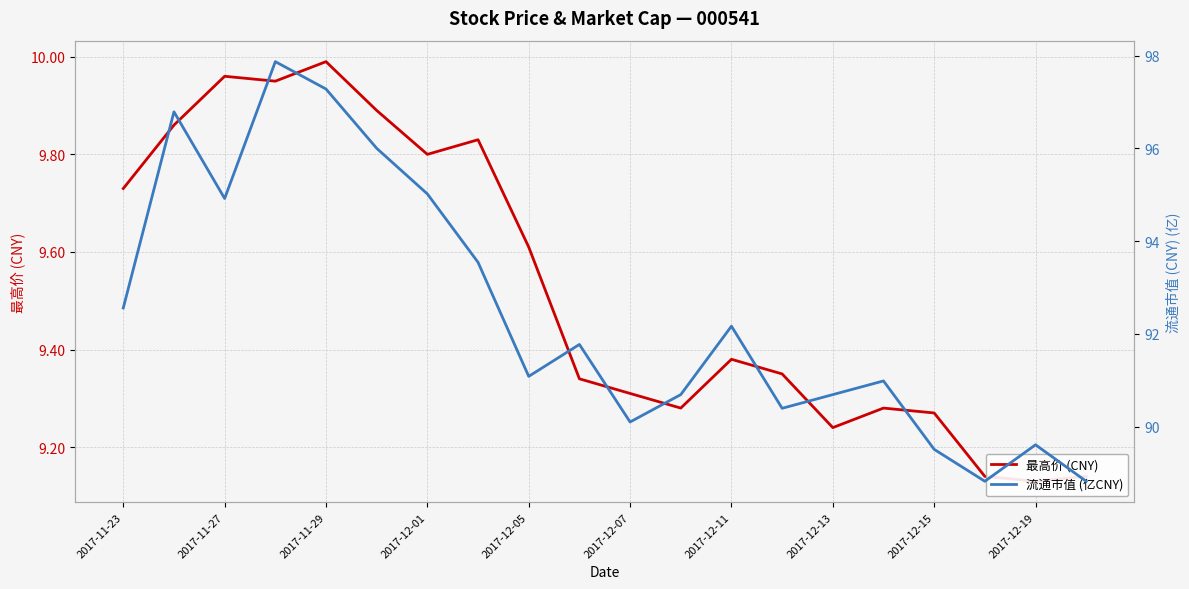

How many data points in 流通市值 (亿CNY) are above 91?

11